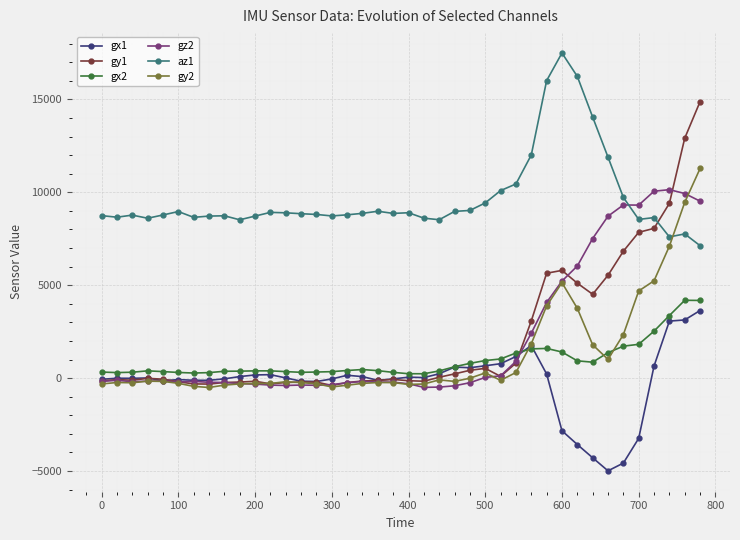

What is the difference between the maximum and second lowest values in the az1 series?

9896